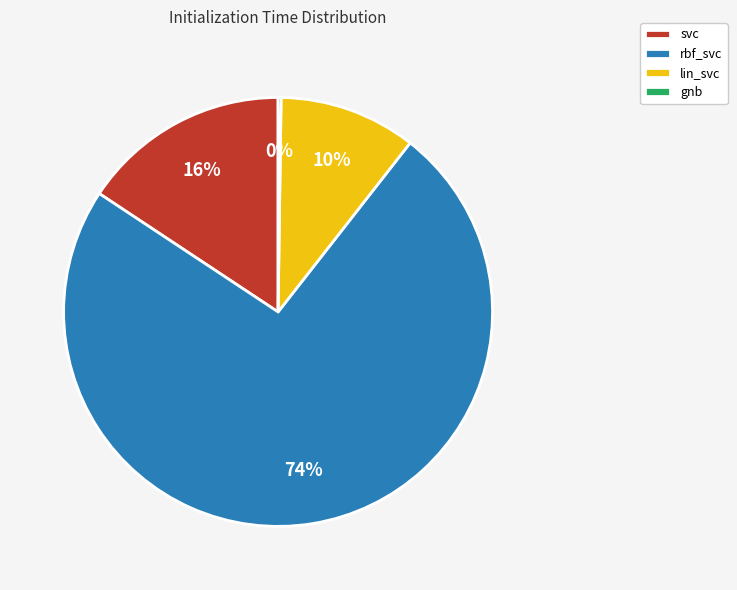

To the nearest percent, what percentage of the pie is svc?

16%